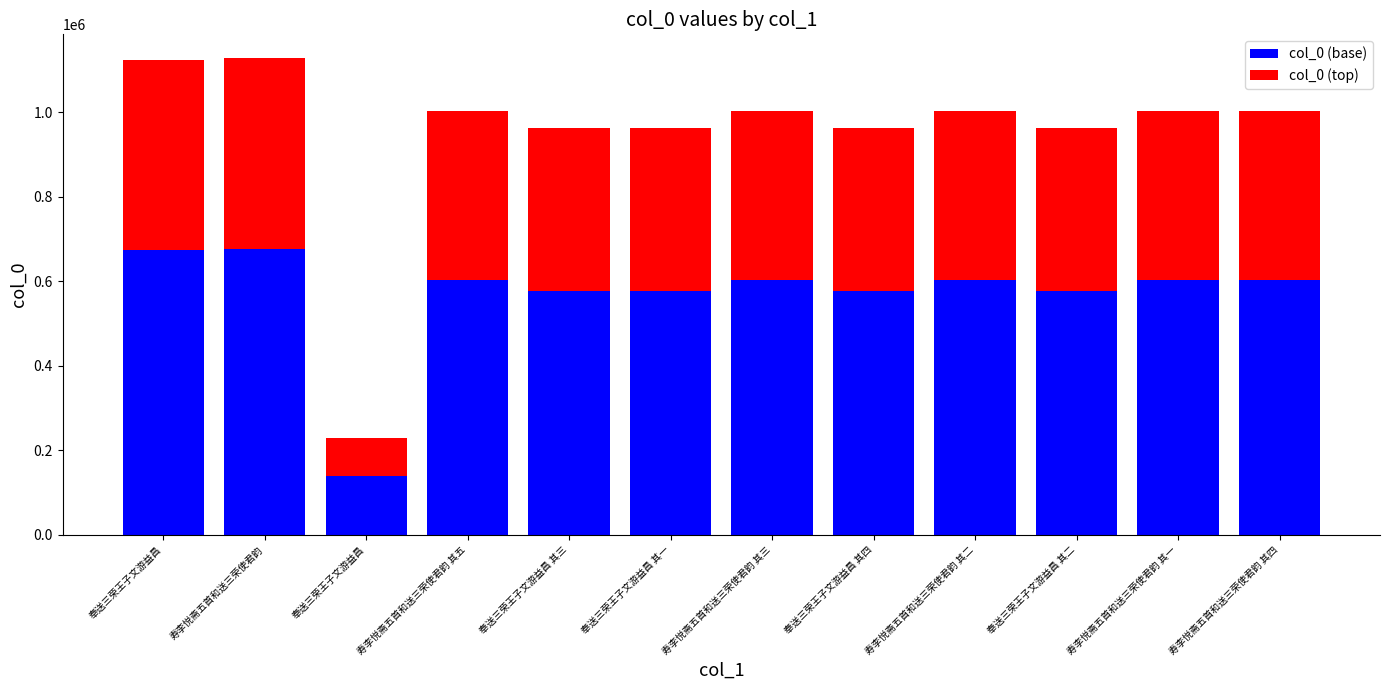

The value of col_0 (base) at 奉送三荣王子文游益昌 其二 is 184762. True or false?

False